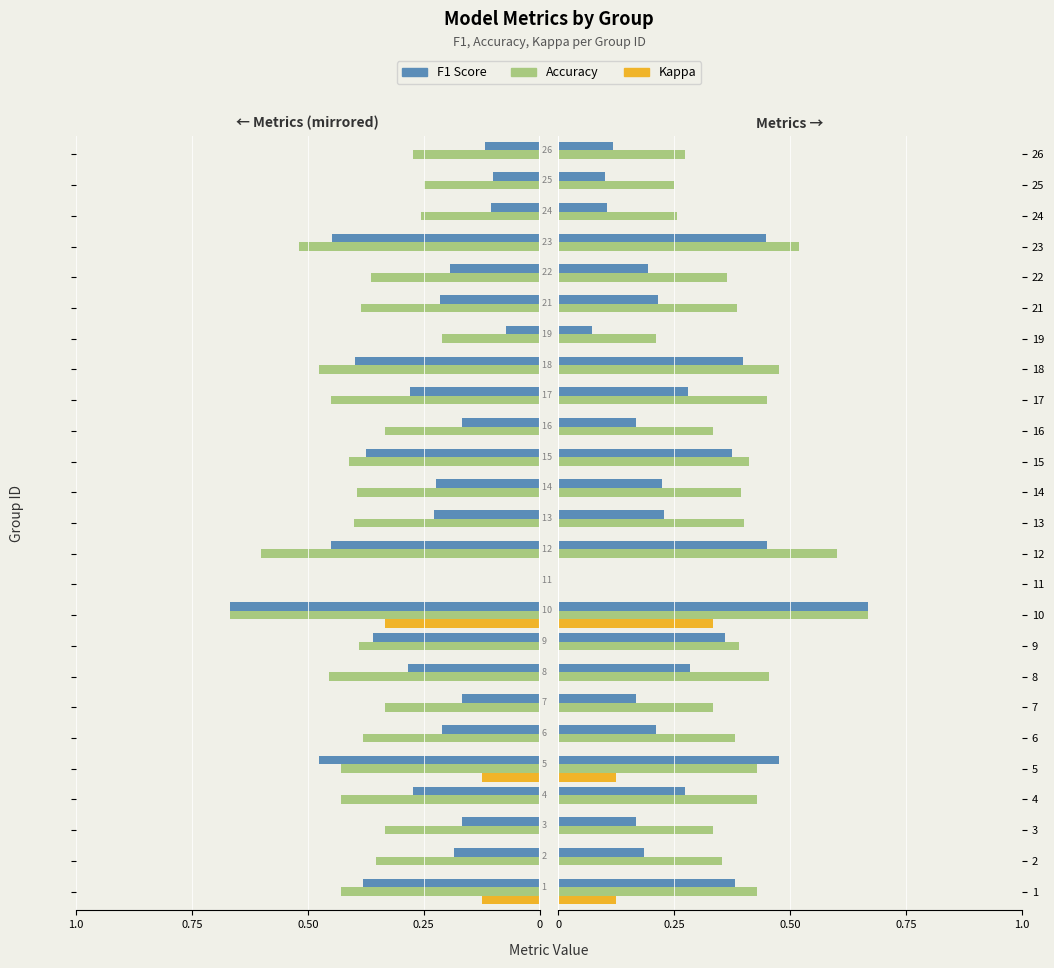

What position from the right is 0.75?

24